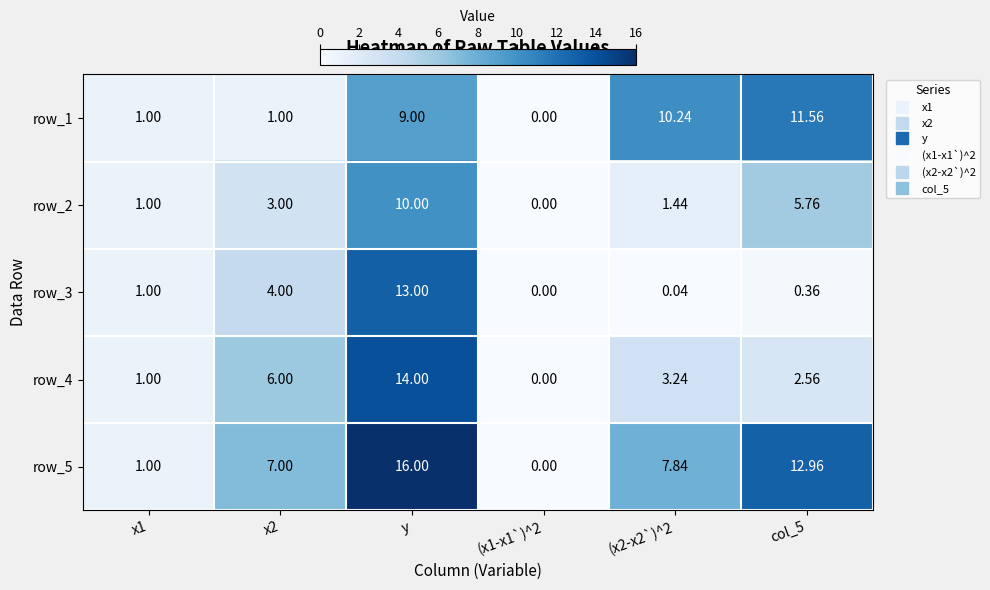

Which category has the highest value across all series?

y